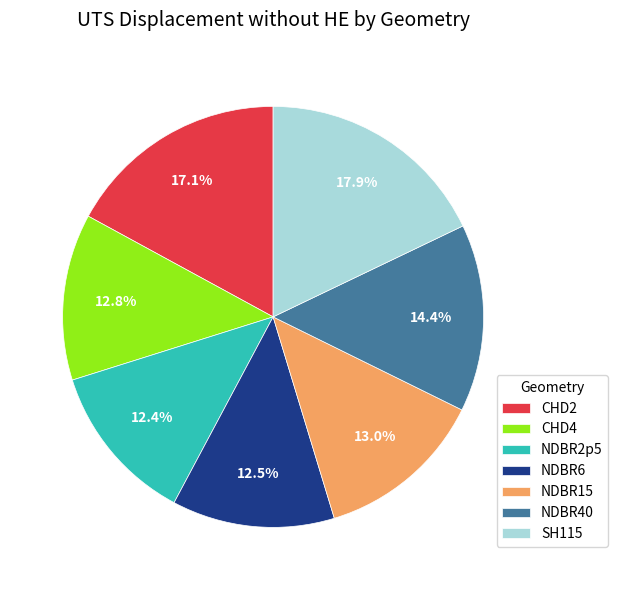

True or false: CHD4 accounts for 19% of the total.

False